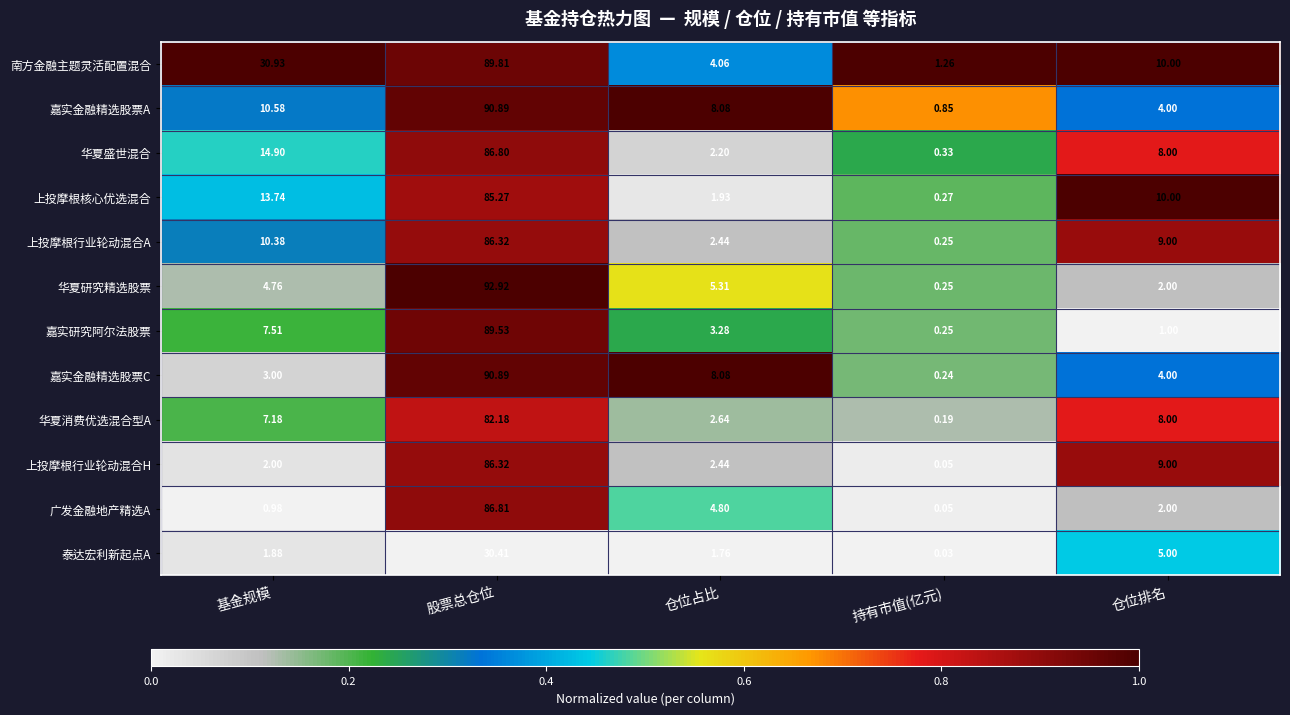

List the labels in order of 嘉实金融精选股票C value, smallest first.

持有市值(亿元), 基金规模, 仓位排名, 仓位占比, 股票总仓位